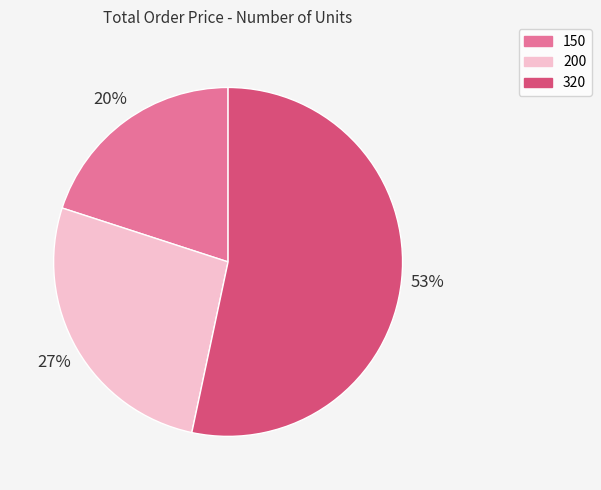

To the nearest percent, what is the difference between the 320 and 150 slice percentages?

33%